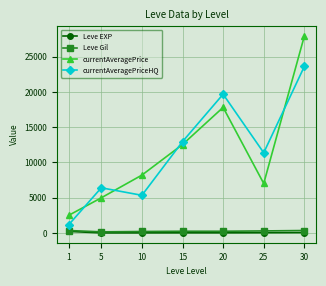

The value of currentAveragePriceHQ at 20 is 19671.7. True or false?

True